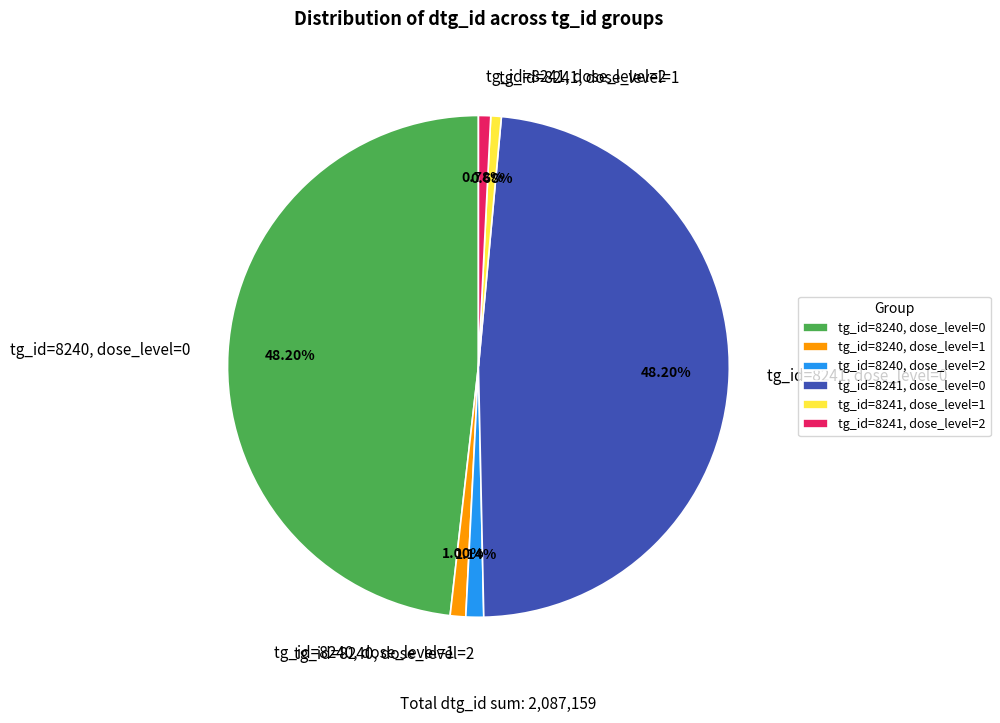

What percentage is the tg_id=8241, dose_level=2 slice, to the nearest percent?

1%